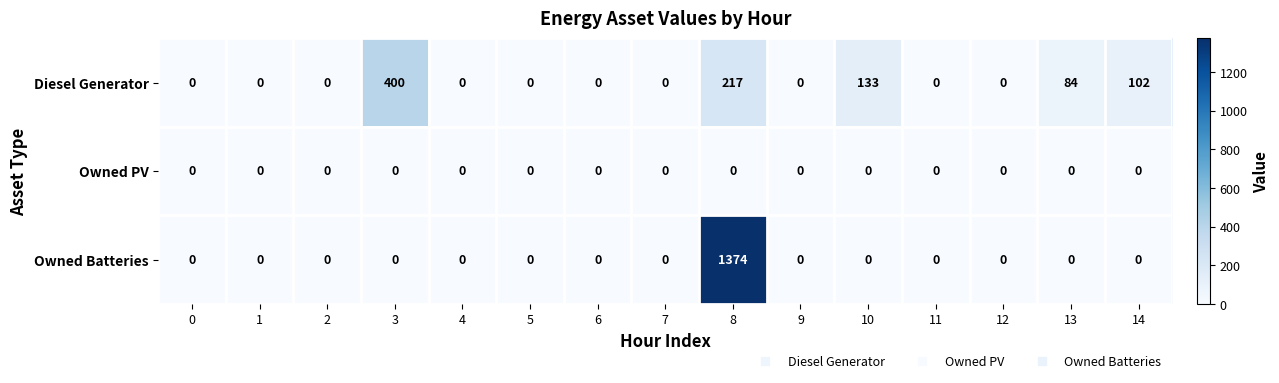

Which series has the largest total across all categories?

Owned Batteries